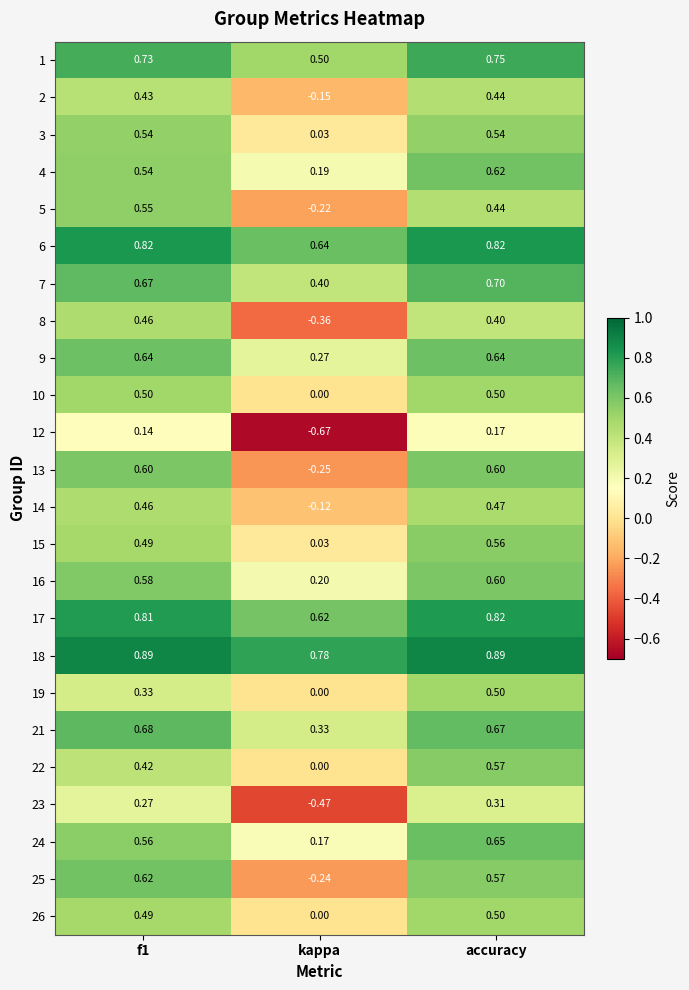

Which category has the highest value in the 16 series?

accuracy